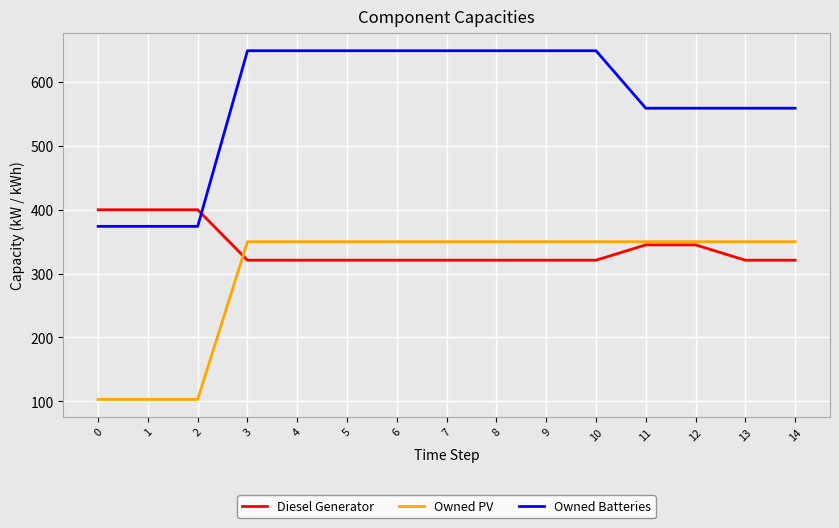

What is the sum of all Owned PV values?

4509